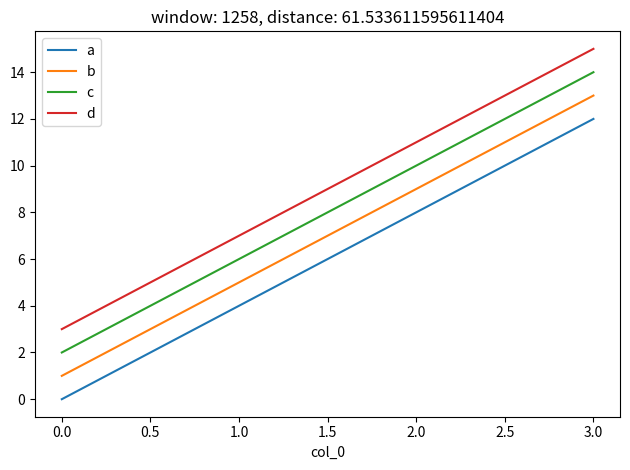

At which category is the sum across all series the highest?

3.0